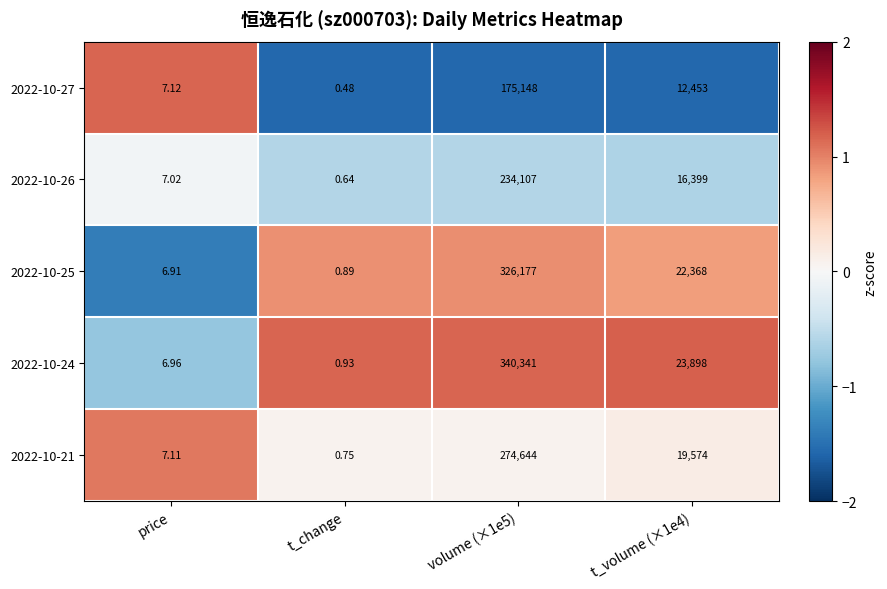

What is the spread (max minus min) of values at t_volume (×1e4)?

11445.0